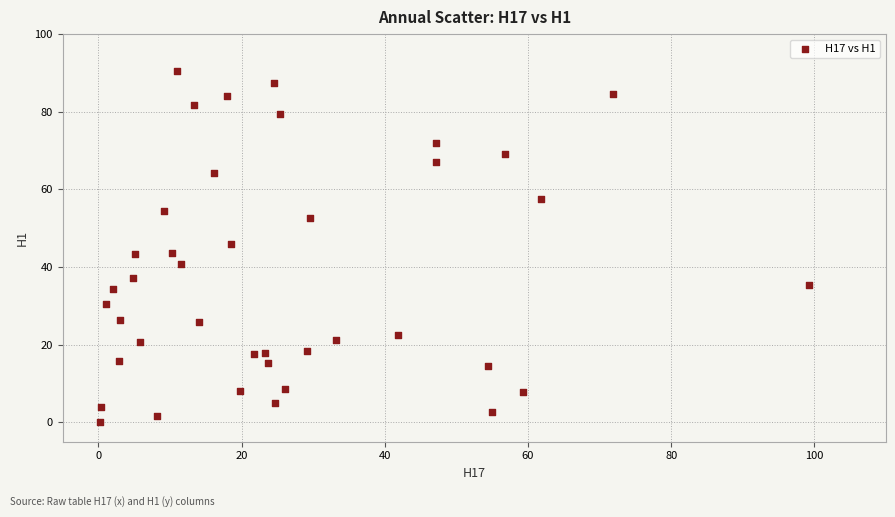

What is the range of X values (max minus min)?

99.1